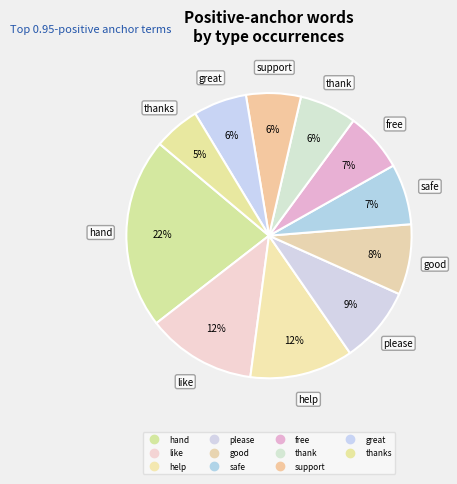

Which category has the biggest portion of the pie?

hand